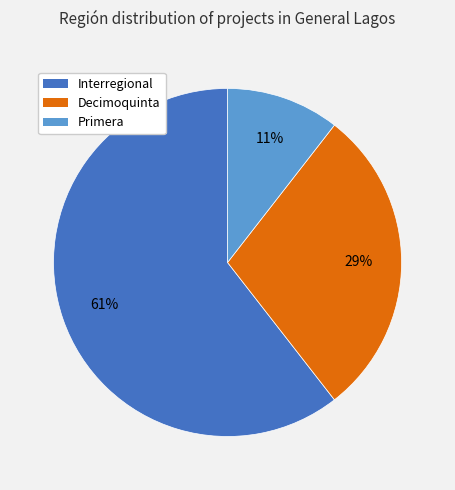

Which category accounts for the majority?

Interregional